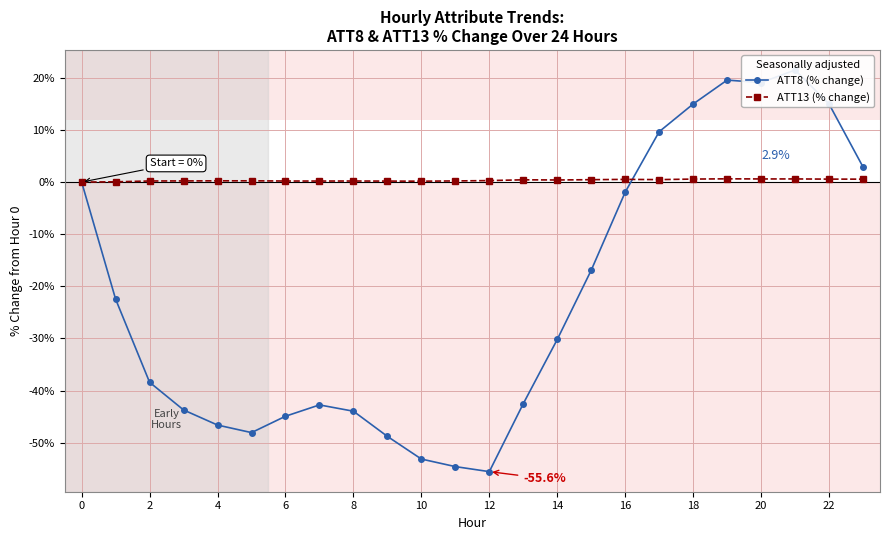

How many values in ATT8 (% change) are below zero?

16